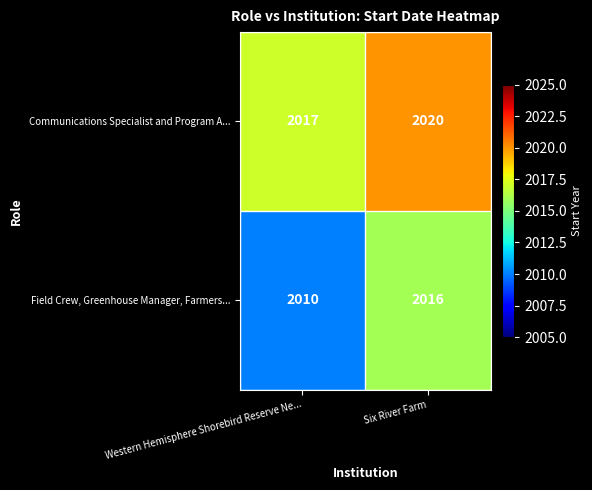

What is the sum of all Communications Specialist and Program A... values?

4037